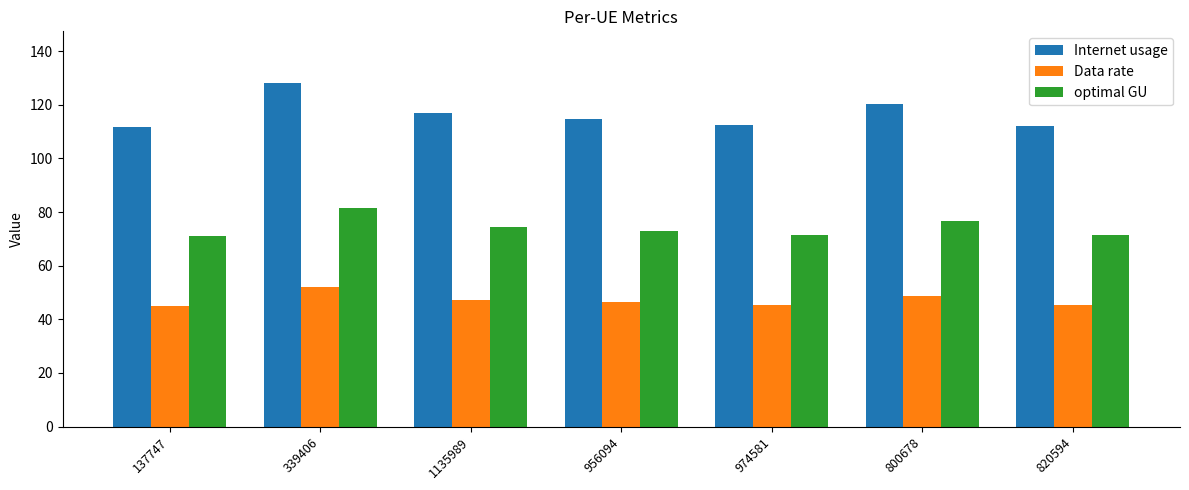

What is the approximate value of optimal GU at 956094?

72.9